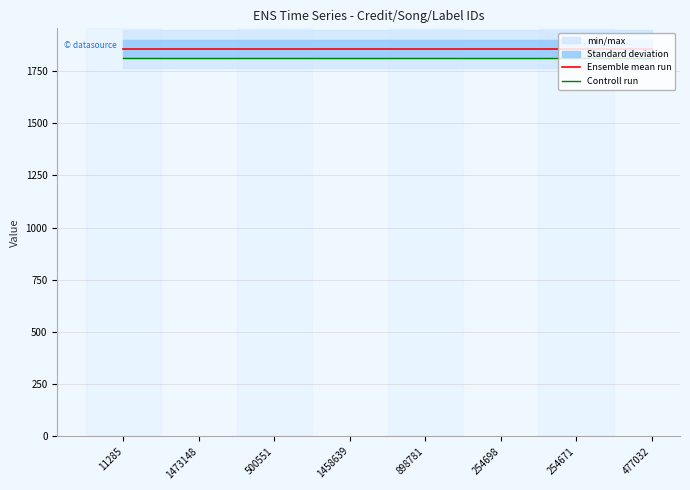

Rank the series at 477032 from highest to lowest value.

Ensemble mean run, Controll run